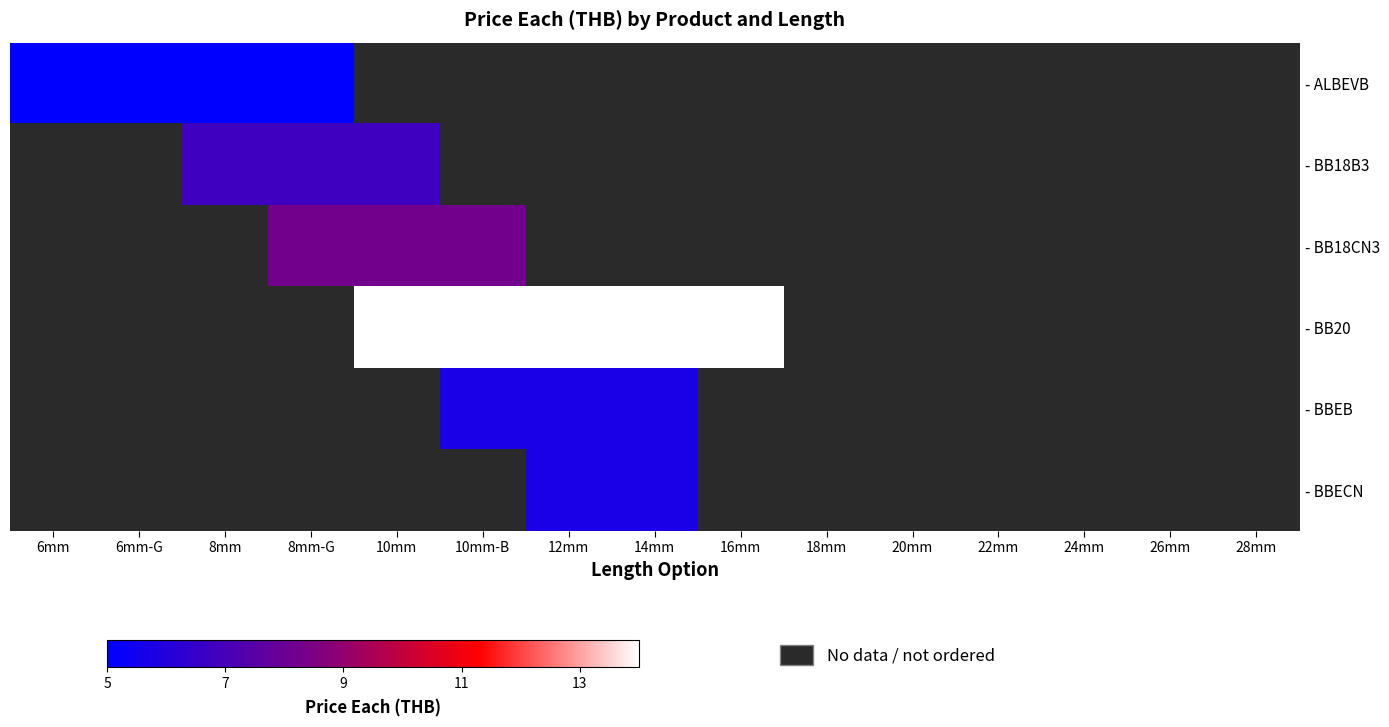

The - ALBEVB series shows 8.8 at 6mm. True or false?

False